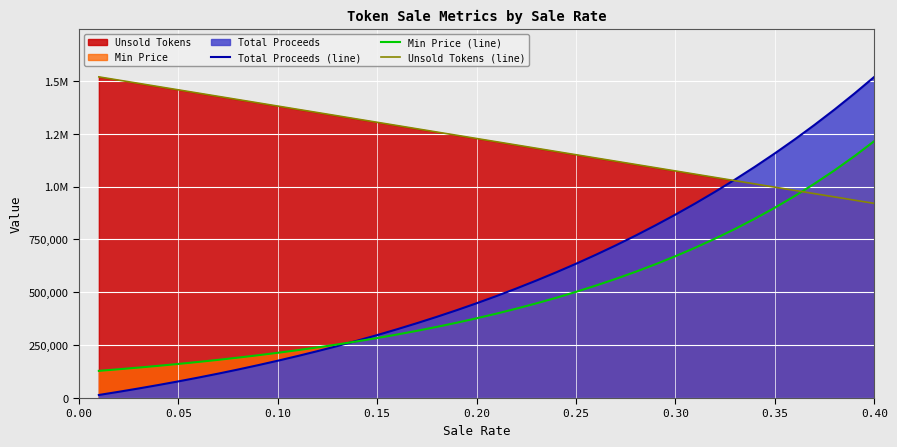

What is the difference between the second highest and minimum values in the Total Proceeds (line) series?

1425640.3